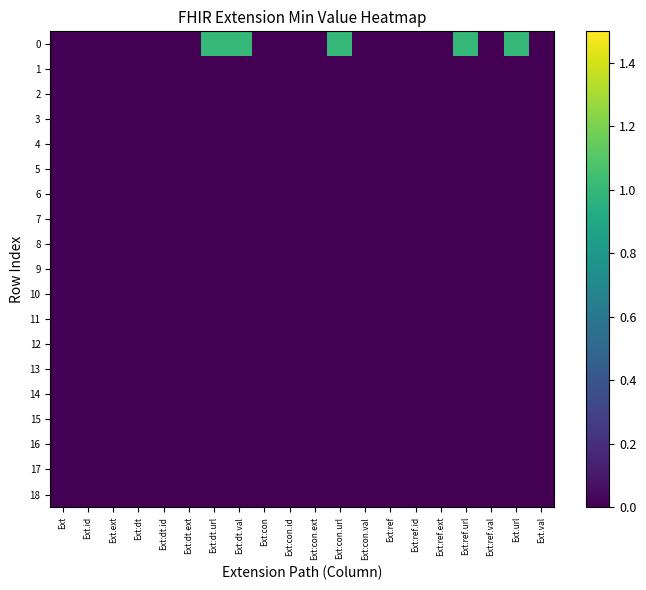

Which has a higher value, Ext.url or Ext.ext?

Ext.url